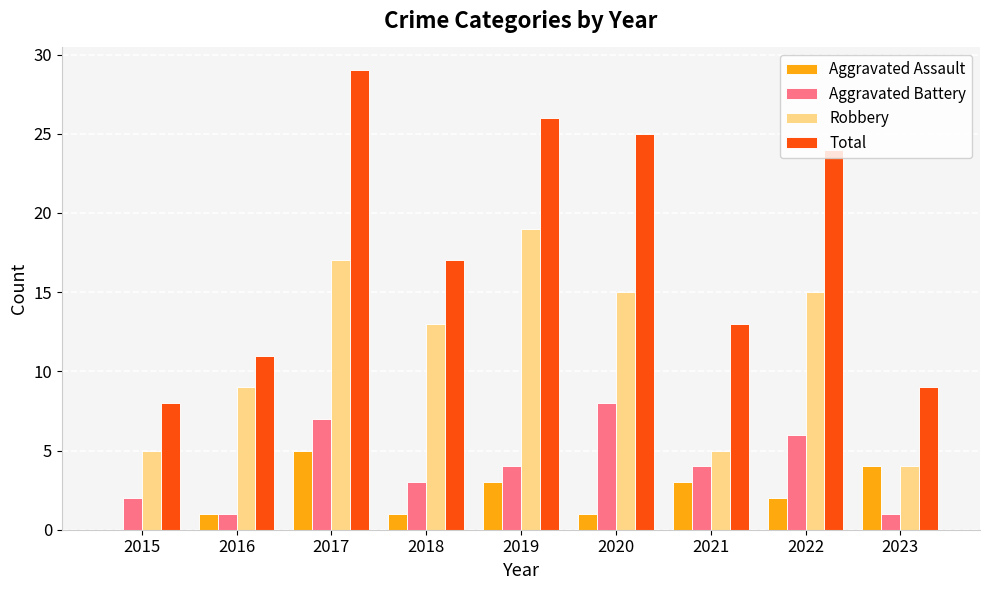

What is the total value across all series at 2017?

58